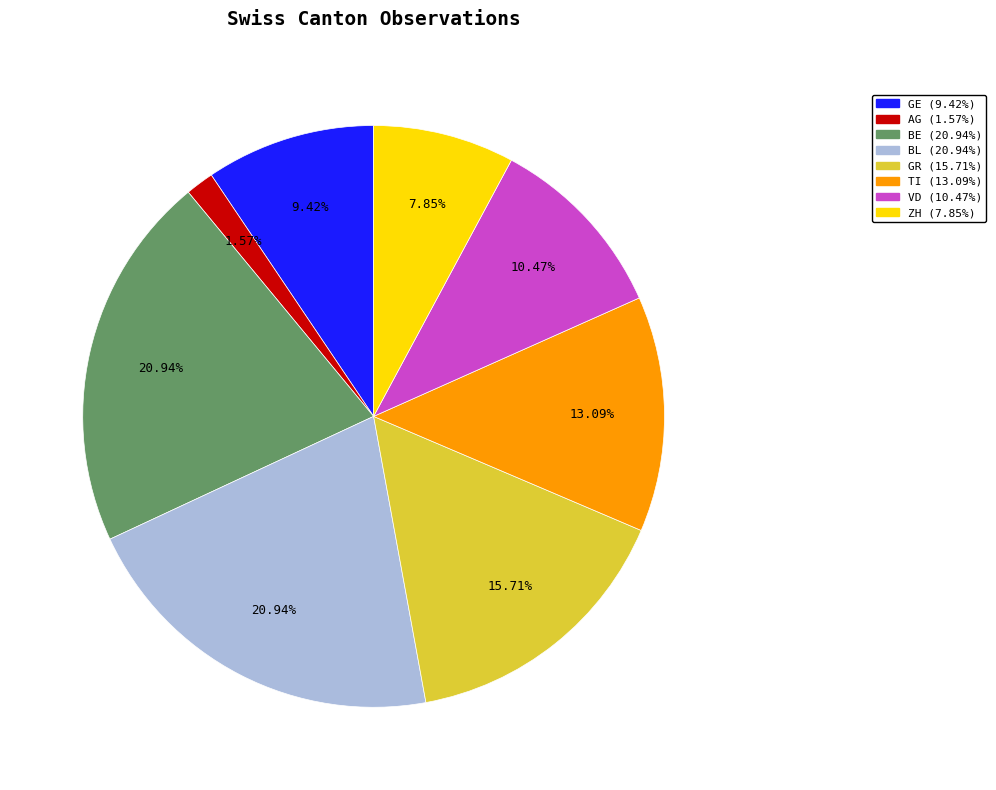

Does any single category account for the majority?

No